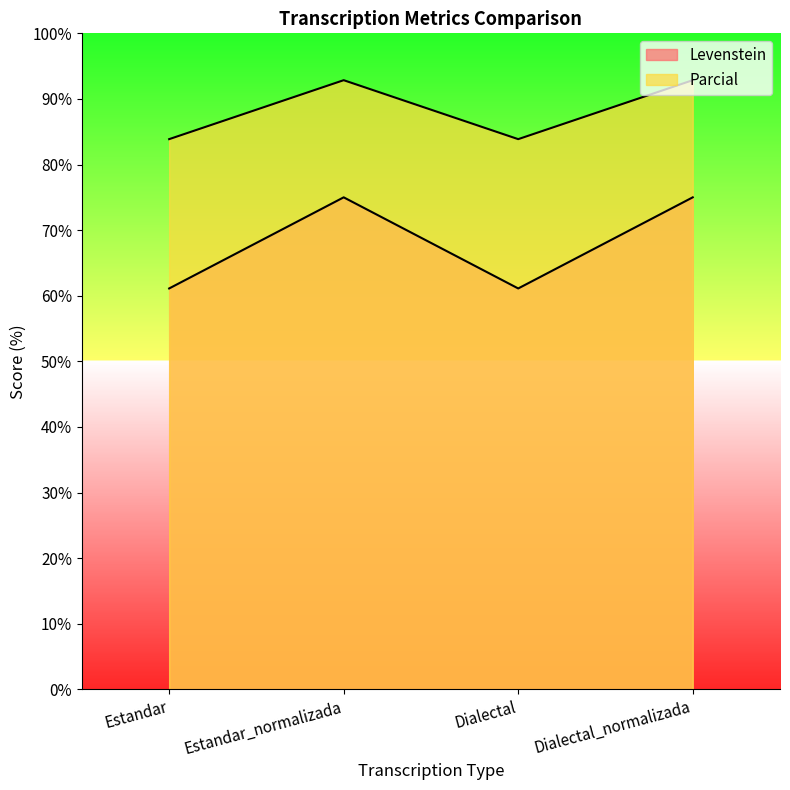

At Dialectal_normalizada, list the series in order from smallest to largest.

Levenstein, Parcial